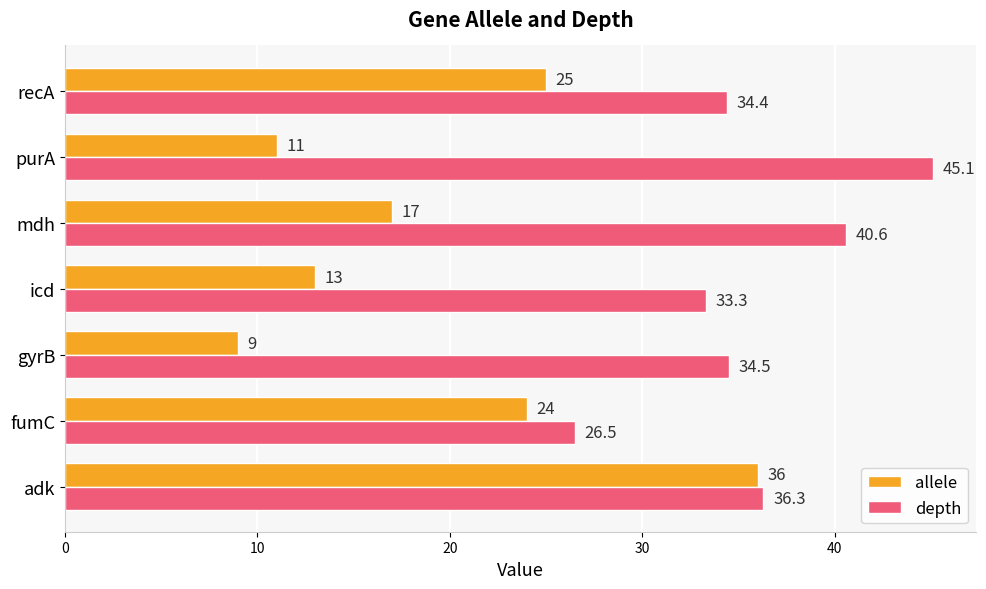

List the series in order of their peak value, highest first.

depth, allele